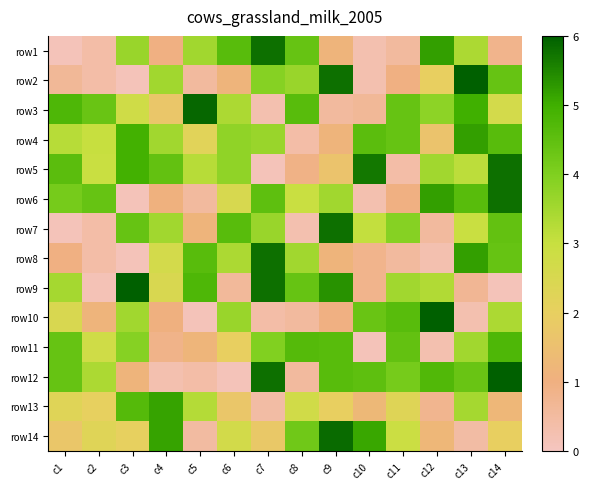

At how many categories does at least one series exceed 4?

14